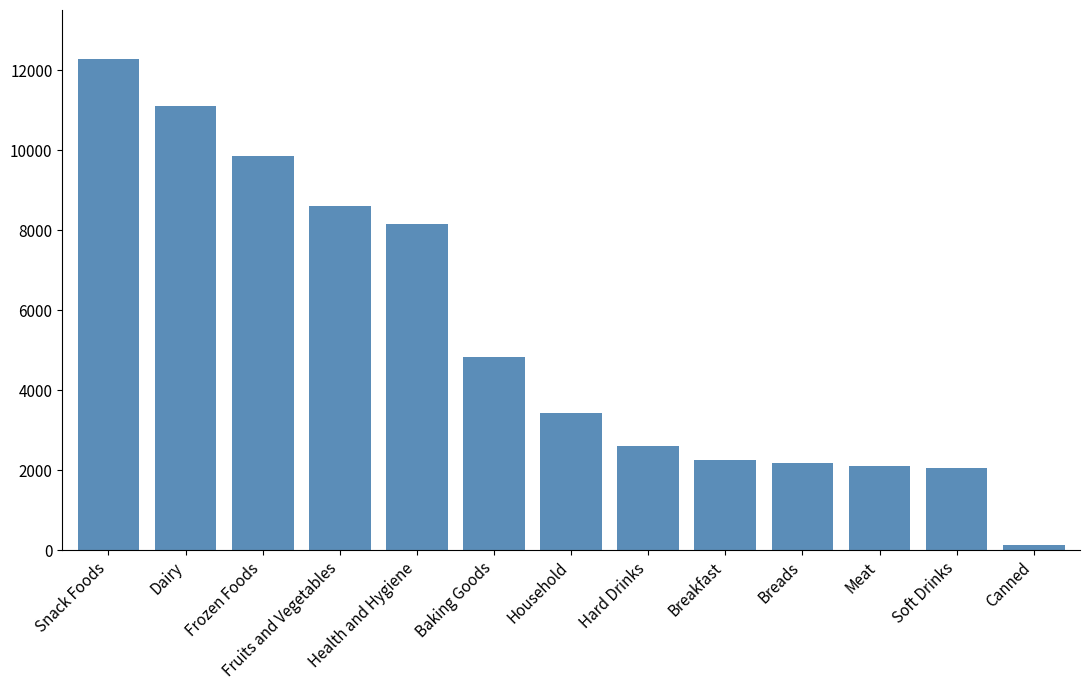

What value does the data have at Fruits and Vegetables?

8612.8